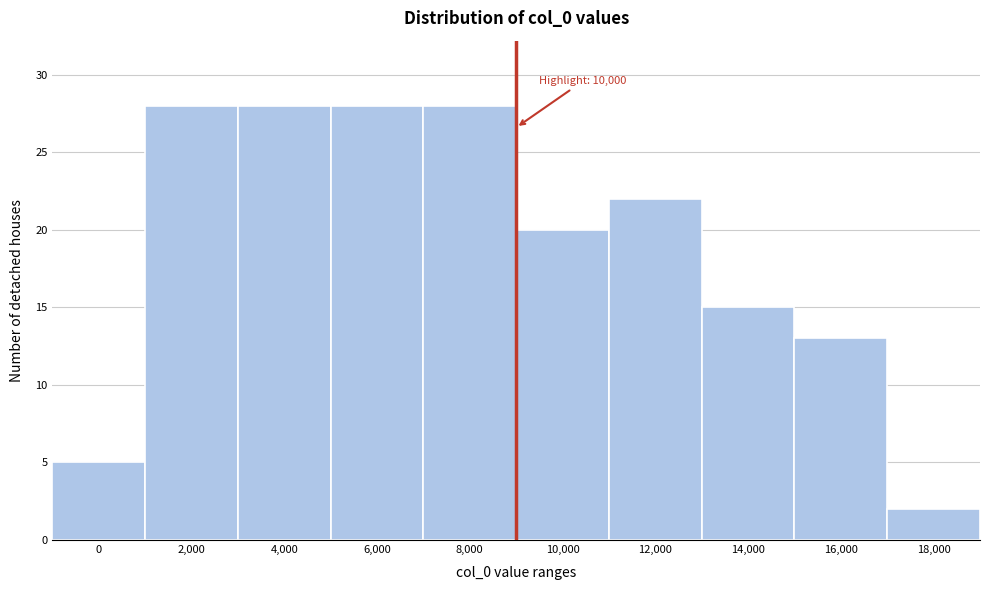

Reading left to right, transcribe all the data shown in this chart.

5	28	28	28	28	20	22	15	13	2